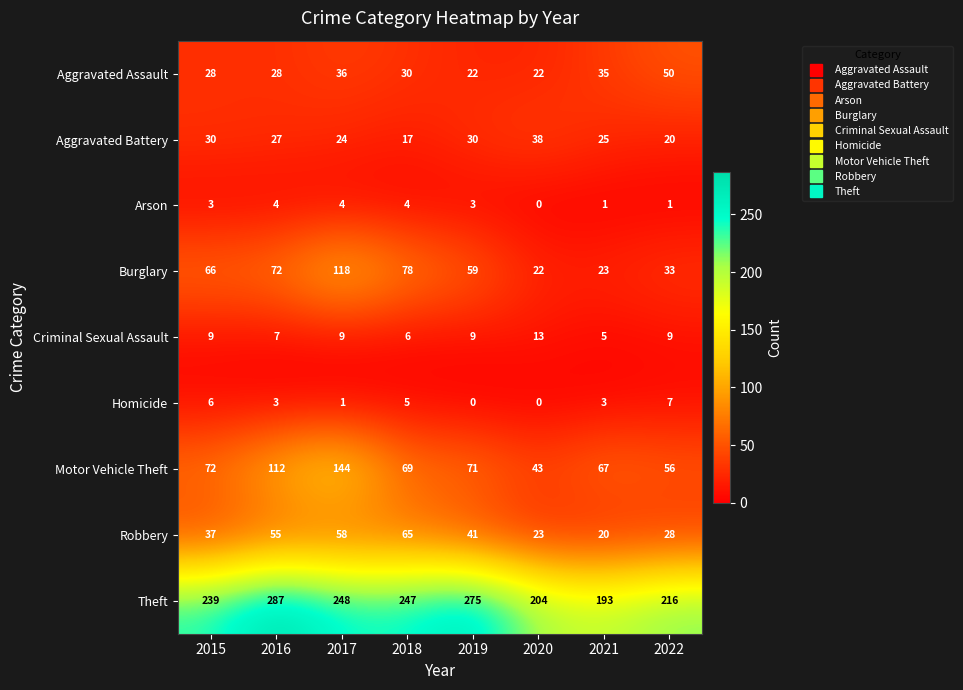

How many series are shown in this chart?

9